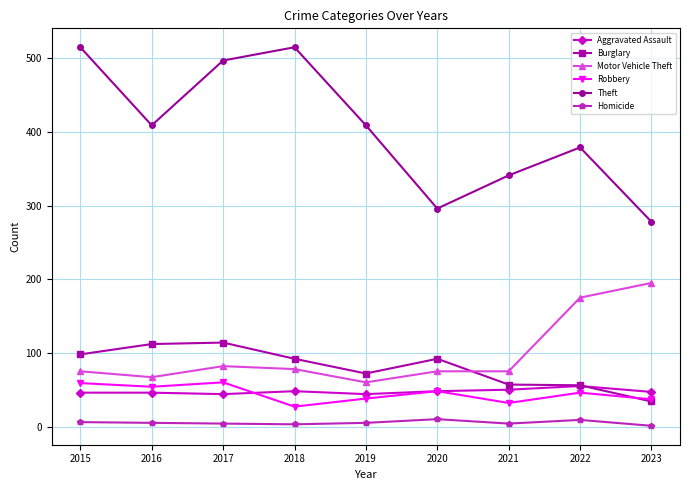

What is the value of the Aggravated Assault point at the 7th from the left?

50